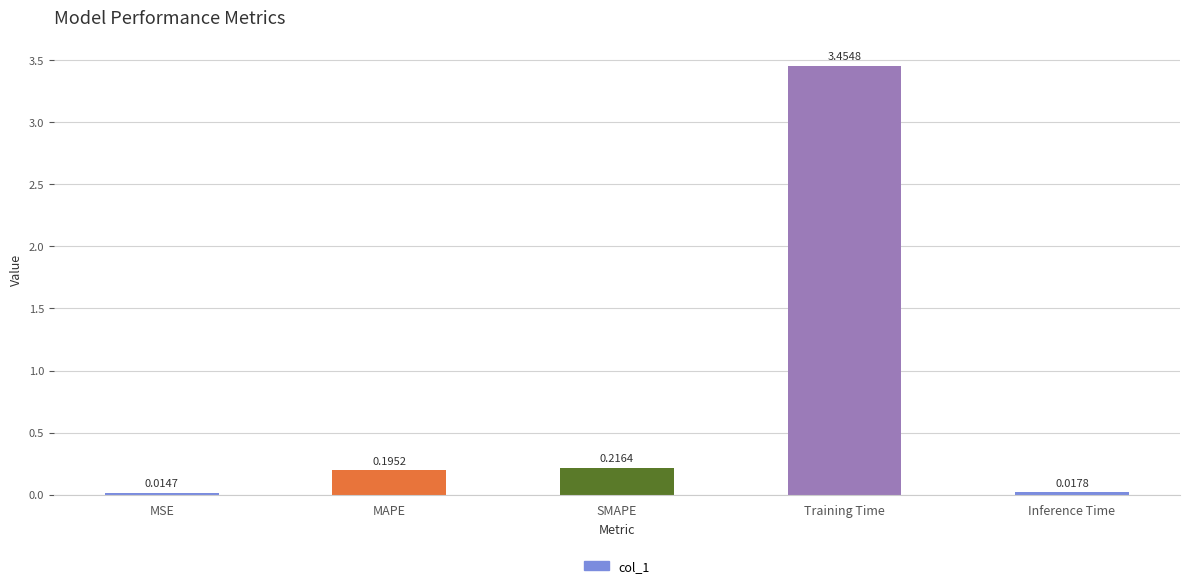

What is the difference between the maximum and minimum values?

3.4